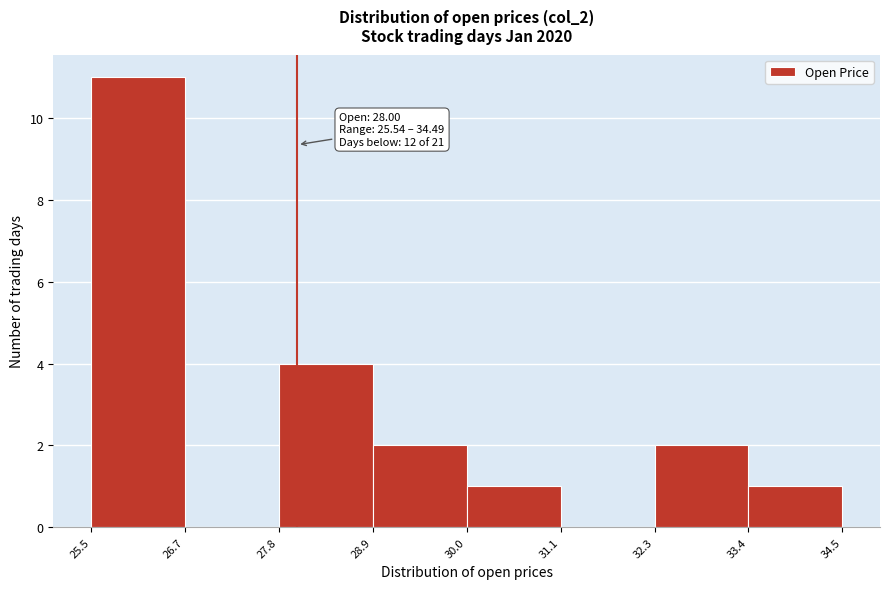

Over which range of the x-axis is the bar tallest?

25.5 to 26.7